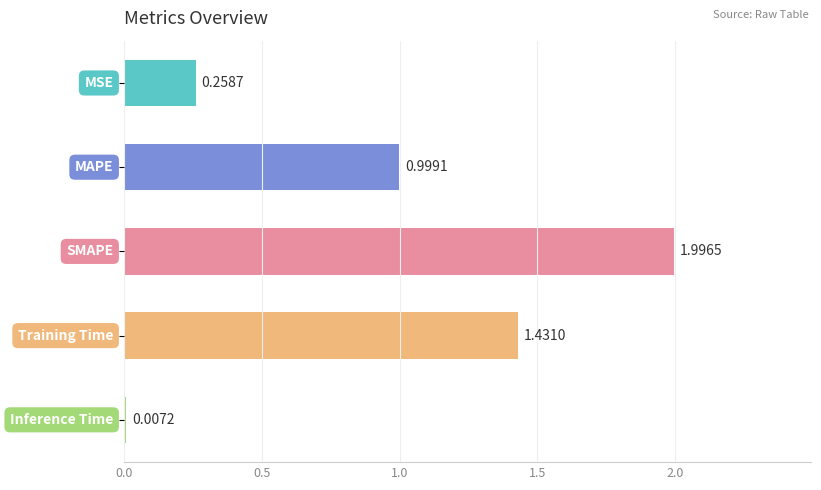

What is the sum of all values?

4.7